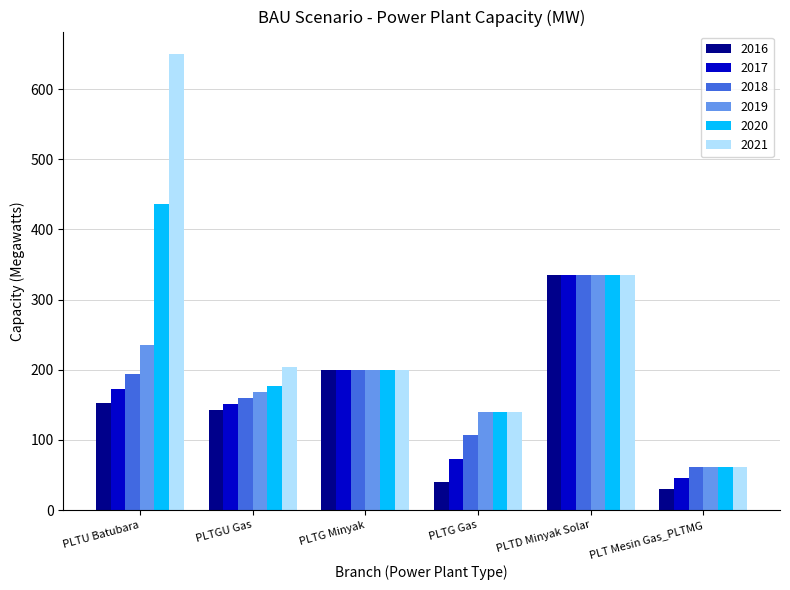

Is it true that 2016 equals 200.0 at PLTG Minyak?

True